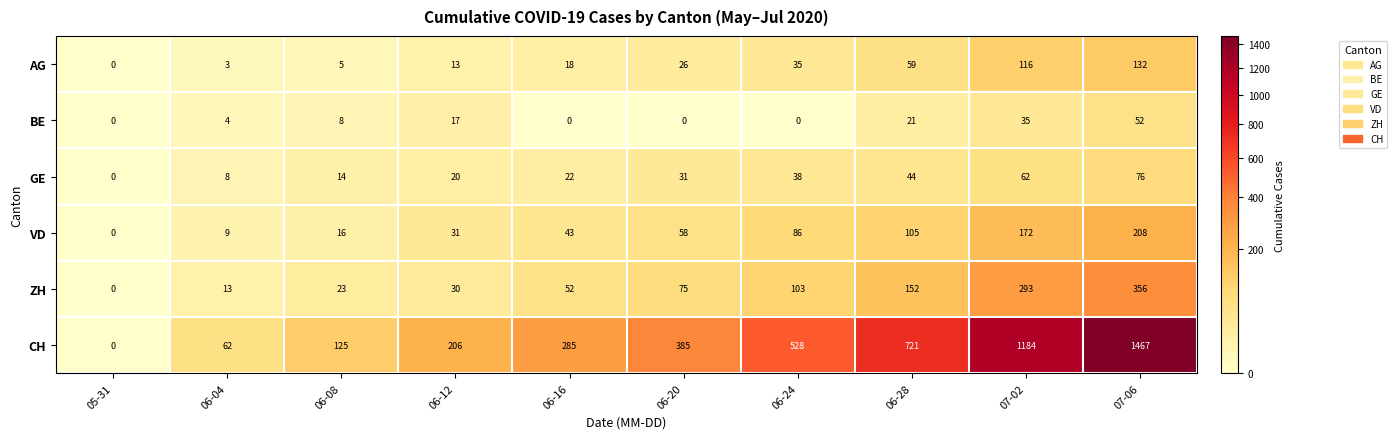

What is the total value across all series at 07-06?

2291